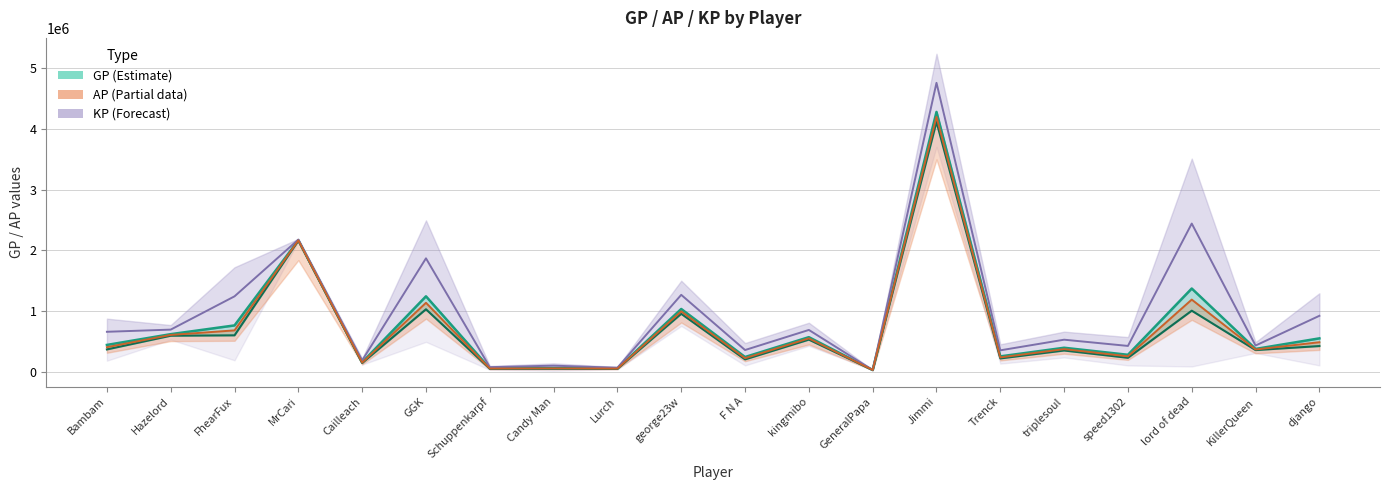

What position from the right is kingmibo?

9